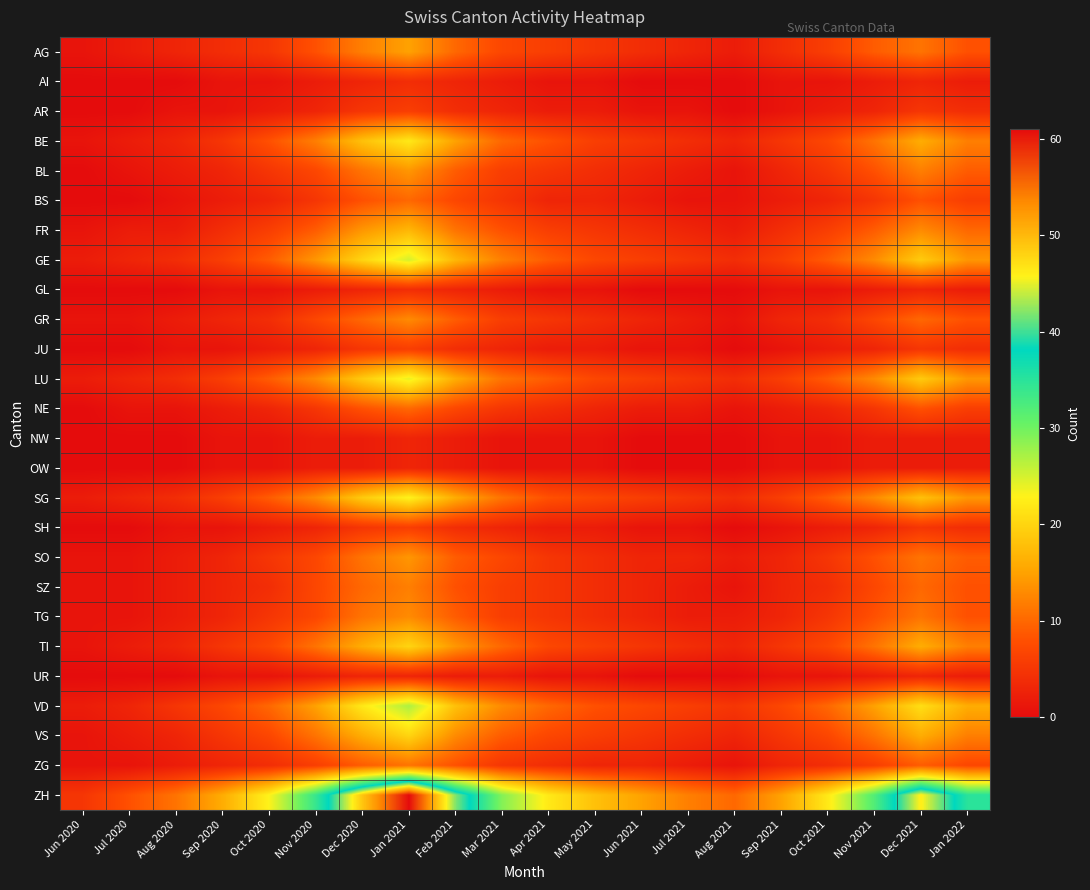

Reading left to right, what are all the values shown in this chart?

AG: Jun 2020=1	Jul 2020=2	Aug 2020=3	Sep 2020=4	Oct 2020=5	Nov 2020=8	Dec 2020=12	Jan 2021=15	Feb 2021=10	Mar 2021=7	Apr 2021=6	May 2021=5	Jun 2021=4	Jul 2021=3	Aug 2021=2	Sep 2021=4	Oct 2021=6	Nov 2021=9	Dec 2021=11	Jan 2022=8
AI: Jun 2020=0	Jul 2020=0	Aug 2020=0	Sep 2020=1	Oct 2020=1	Nov 2020=2	Dec 2020=3	Jan 2021=4	Feb 2021=3	Mar 2021=2	Apr 2021=1	May 2021=1	Jun 2021=0	Jul 2021=0	Aug 2021=0	Sep 2021=1	Oct 2021=1	Nov 2021=2	Dec 2021=3	Jan 2022=2
AR: Jun 2020=0	Jul 2020=0	Aug 2020=1	Sep 2020=1	Oct 2020=2	Nov 2020=3	Dec 2020=5	Jan 2021=6	Feb 2021=4	Mar 2021=3	Apr 2021=2	May 2021=2	Jun 2021=1	Jul 2021=1	Aug 2021=0	Sep 2021=1	Oct 2021=2	Nov 2021=3	Dec 2021=5	Jan 2022=4
BE: Jun 2020=1	Jul 2020=2	Aug 2020=3	Sep 2020=5	Oct 2020=8	Nov 2020=12	Dec 2020=18	Jan 2021=22	Feb 2021=15	Mar 2021=10	Apr 2021=8	May 2021=6	Jun 2021=5	Jul 2021=4	Aug 2021=3	Sep 2021=5	Oct 2021=7	Nov 2021=11	Dec 2021=16	Jan 2022=12
BL: Jun 2020=0	Jul 2020=1	Aug 2020=2	Sep 2020=3	Oct 2020=5	Nov 2020=7	Dec 2020=11	Jan 2021=14	Feb 2021=9	Mar 2021=6	Apr 2021=5	May 2021=4	Jun 2021=3	Jul 2021=2	Aug 2021=1	Sep 2021=3	Oct 2021=5	Nov 2021=8	Dec 2021=12	Jan 2022=9
BS: Jun 2020=0	Jul 2020=0	Aug 2020=1	Sep 2020=2	Oct 2020=3	Nov 2020=5	Dec 2020=8	Jan 2021=10	Feb 2021=7	Mar 2021=5	Apr 2021=3	May 2021=3	Jun 2021=2	Jul 2021=1	Aug 2021=1	Sep 2021=2	Oct 2021=3	Nov 2021=5	Dec 2021=8	Jan 2022=6
FR: Jun 2020=1	Jul 2020=2	Aug 2020=2	Sep 2020=4	Oct 2020=6	Nov 2020=9	Dec 2020=14	Jan 2021=17	Feb 2021=11	Mar 2021=8	Apr 2021=6	May 2021=5	Jun 2021=4	Jul 2021=3	Aug 2021=2	Sep 2021=4	Oct 2021=6	Nov 2021=9	Dec 2021=13	Jan 2022=10
GE: Jun 2020=2	Jul 2020=3	Aug 2020=4	Sep 2020=6	Oct 2020=9	Nov 2020=14	Dec 2020=20	Jan 2021=25	Feb 2021=17	Mar 2021=12	Apr 2021=9	May 2021=7	Jun 2021=6	Jul 2021=5	Aug 2021=4	Sep 2021=6	Oct 2021=9	Nov 2021=13	Dec 2021=19	Jan 2022=14
GL: Jun 2020=0	Jul 2020=0	Aug 2020=0	Sep 2020=1	Oct 2020=1	Nov 2020=2	Dec 2020=3	Jan 2021=4	Feb 2021=3	Mar 2021=2	Apr 2021=1	May 2021=1	Jun 2021=0	Jul 2021=0	Aug 2021=0	Sep 2021=1	Oct 2021=1	Nov 2021=2	Dec 2021=3	Jan 2022=2
GR: Jun 2020=1	Jul 2020=1	Aug 2020=2	Sep 2020=3	Oct 2020=4	Nov 2020=7	Dec 2020=10	Jan 2021=13	Feb 2021=9	Mar 2021=6	Apr 2021=5	May 2021=4	Jun 2021=3	Jul 2021=2	Aug 2021=1	Sep 2021=3	Oct 2021=4	Nov 2021=7	Dec 2021=10	Jan 2022=8
JU: Jun 2020=0	Jul 2020=0	Aug 2020=1	Sep 2020=1	Oct 2020=2	Nov 2020=3	Dec 2020=5	Jan 2021=6	Feb 2021=4	Mar 2021=3	Apr 2021=2	May 2021=2	Jun 2021=1	Jul 2021=1	Aug 2021=0	Sep 2021=1	Oct 2021=2	Nov 2021=3	Dec 2021=5	Jan 2022=4
LU: Jun 2020=2	Jul 2020=3	Aug 2020=4	Sep 2020=6	Oct 2020=9	Nov 2020=13	Dec 2020=19	Jan 2021=24	Feb 2021=16	Mar 2021=11	Apr 2021=9	May 2021=7	Jun 2021=6	Jul 2021=5	Aug 2021=4	Sep 2021=6	Oct 2021=9	Nov 2021=13	Dec 2021=19	Jan 2022=14
NE: Jun 2020=0	Jul 2020=1	Aug 2020=1	Sep 2020=2	Oct 2020=3	Nov 2020=5	Dec 2020=8	Jan 2021=10	Feb 2021=7	Mar 2021=5	Apr 2021=4	May 2021=3	Jun 2021=2	Jul 2021=2	Aug 2021=1	Sep 2021=2	Oct 2021=3	Nov 2021=5	Dec 2021=8	Jan 2022=6
NW: Jun 2020=0	Jul 2020=0	Aug 2020=0	Sep 2020=1	Oct 2020=1	Nov 2020=2	Dec 2020=2	Jan 2021=3	Feb 2021=2	Mar 2021=1	Apr 2021=1	May 2021=1	Jun 2021=0	Jul 2021=0	Aug 2021=0	Sep 2021=1	Oct 2021=1	Nov 2021=2	Dec 2021=2	Jan 2022=2
OW: Jun 2020=0	Jul 2020=0	Aug 2020=0	Sep 2020=1	Oct 2020=1	Nov 2020=2	Dec 2020=2	Jan 2021=3	Feb 2021=2	Mar 2021=1	Apr 2021=1	May 2021=1	Jun 2021=0	Jul 2021=0	Aug 2021=0	Sep 2021=1	Oct 2021=1	Nov 2021=2	Dec 2021=2	Jan 2022=2
SG: Jun 2020=2	Jul 2020=3	Aug 2020=4	Sep 2020=6	Oct 2020=9	Nov 2020=13	Dec 2020=19	Jan 2021=23	Feb 2021=16	Mar 2021=11	Apr 2021=8	May 2021=7	Jun 2021=6	Jul 2021=5	Aug 2021=4	Sep 2021=6	Oct 2021=9	Nov 2021=13	Dec 2021=18	Jan 2022=14
SH: Jun 2020=0	Jul 2020=0	Aug 2020=1	Sep 2020=1	Oct 2020=2	Nov 2020=3	Dec 2020=5	Jan 2021=6	Feb 2021=4	Mar 2021=3	Apr 2021=2	May 2021=2	Jun 2021=1	Jul 2021=1	Aug 2021=0	Sep 2021=1	Oct 2021=2	Nov 2021=3	Dec 2021=5	Jan 2022=4
SO: Jun 2020=1	Jul 2020=1	Aug 2020=2	Sep 2020=3	Oct 2020=5	Nov 2020=7	Dec 2020=11	Jan 2021=14	Feb 2021=9	Mar 2021=7	Apr 2021=5	May 2021=4	Jun 2021=3	Jul 2021=3	Aug 2021=2	Sep 2021=3	Oct 2021=5	Nov 2021=8	Dec 2021=11	Jan 2022=9
SZ: Jun 2020=1	Jul 2020=1	Aug 2020=2	Sep 2020=3	Oct 2020=4	Nov 2020=7	Dec 2020=10	Jan 2021=12	Feb 2021=8	Mar 2021=6	Apr 2021=5	May 2021=4	Jun 2021=3	Jul 2021=2	Aug 2021=1	Sep 2021=3	Oct 2021=4	Nov 2021=7	Dec 2021=10	Jan 2022=8
TG: Jun 2020=1	Jul 2020=1	Aug 2020=2	Sep 2020=3	Oct 2020=5	Nov 2020=7	Dec 2020=11	Jan 2021=13	Feb 2021=9	Mar 2021=6	Apr 2021=5	May 2021=4	Jun 2021=3	Jul 2021=2	Aug 2021=2	Sep 2021=3	Oct 2021=5	Nov 2021=8	Dec 2021=11	Jan 2022=8
TI: Jun 2020=1	Jul 2020=2	Aug 2020=3	Sep 2020=5	Oct 2020=7	Nov 2020=11	Dec 2020=16	Jan 2021=20	Feb 2021=14	Mar 2021=10	Apr 2021=7	May 2021=6	Jun 2021=5	Jul 2021=4	Aug 2021=3	Sep 2021=5	Oct 2021=7	Nov 2021=11	Dec 2021=16	Jan 2022=12
UR: Jun 2020=0	Jul 2020=0	Aug 2020=0	Sep 2020=1	Oct 2020=1	Nov 2020=2	Dec 2020=3	Jan 2021=3	Feb 2021=2	Mar 2021=2	Apr 2021=1	May 2021=1	Jun 2021=0	Jul 2021=0	Aug 2021=0	Sep 2021=1	Oct 2021=1	Nov 2021=2	Dec 2021=3	Jan 2022=2
VD: Jun 2020=2	Jul 2020=3	Aug 2020=5	Sep 2020=7	Oct 2020=10	Nov 2020=15	Dec 2020=22	Jan 2021=27	Feb 2021=18	Mar 2021=13	Apr 2021=10	May 2021=8	Jun 2021=7	Jul 2021=6	Aug 2021=5	Sep 2021=7	Oct 2021=10	Nov 2021=15	Dec 2021=21	Jan 2022=16
VS: Jun 2020=1	Jul 2020=2	Aug 2020=3	Sep 2020=5	Oct 2020=7	Nov 2020=11	Dec 2020=16	Jan 2021=20	Feb 2021=13	Mar 2021=9	Apr 2021=7	May 2021=6	Jun 2021=5	Jul 2021=4	Aug 2021=3	Sep 2021=5	Oct 2021=7	Nov 2021=11	Dec 2021=16	Jan 2022=12
ZG: Jun 2020=1	Jul 2020=1	Aug 2020=2	Sep 2020=3	Oct 2020=4	Nov 2020=6	Dec 2020=9	Jan 2021=11	Feb 2021=8	Mar 2021=5	Apr 2021=4	May 2021=3	Jun 2021=3	Jul 2021=2	Aug 2021=1	Sep 2021=3	Oct 2021=4	Nov 2021=6	Dec 2021=9	Jan 2022=7
ZH: Jun 2020=5	Jul 2020=8	Aug 2020=11	Sep 2020=16	Oct 2020=23	Nov 2020=34	Dec 2020=49	Jan 2021=61	Feb 2021=42	Mar 2021=29	Apr 2021=22	May 2021=18	Jun 2021=15	Jul 2021=12	Aug 2021=10	Sep 2021=15	Oct 2021=22	Nov 2021=32	Dec 2021=46	Jan 2022=35